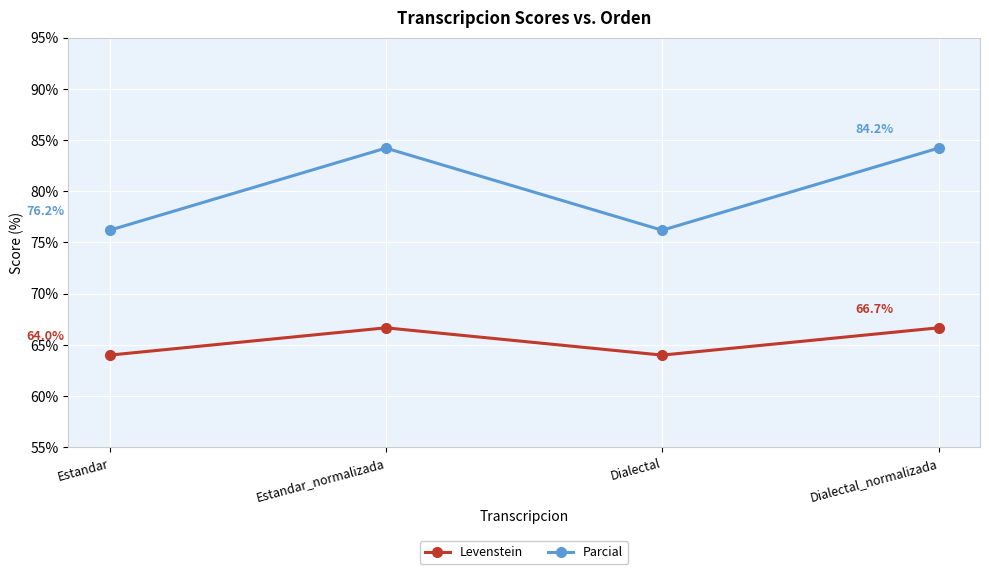

Rank the series at Estandar_normalizada from highest to lowest value.

Parcial, Levenstein